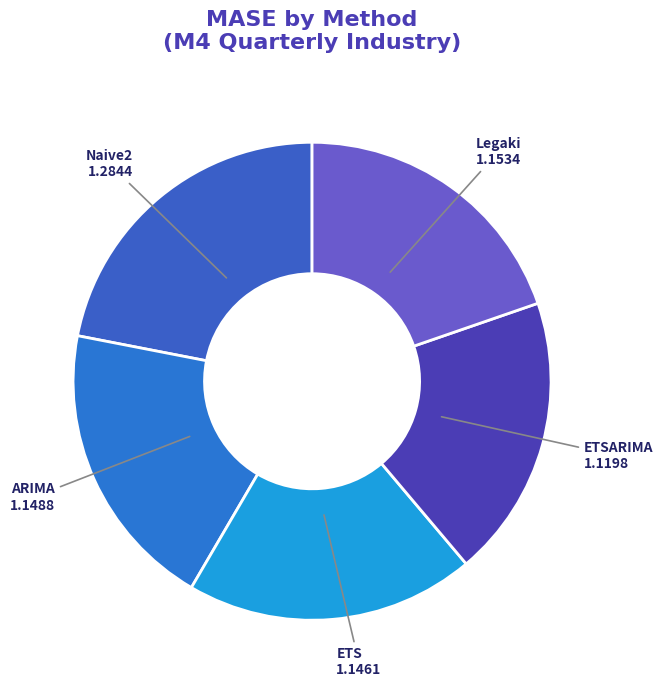

Is there a majority slice in this chart?

No